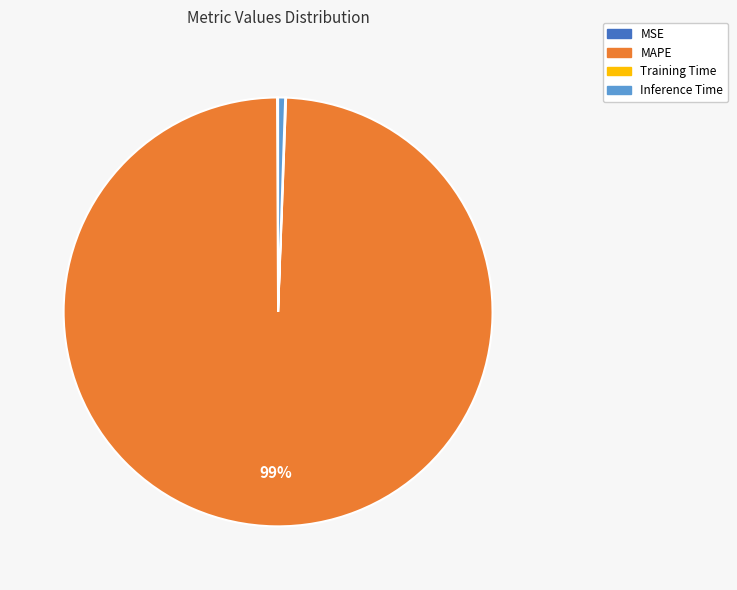

To the nearest percent, what percentage of the pie is Inference Time?

1%